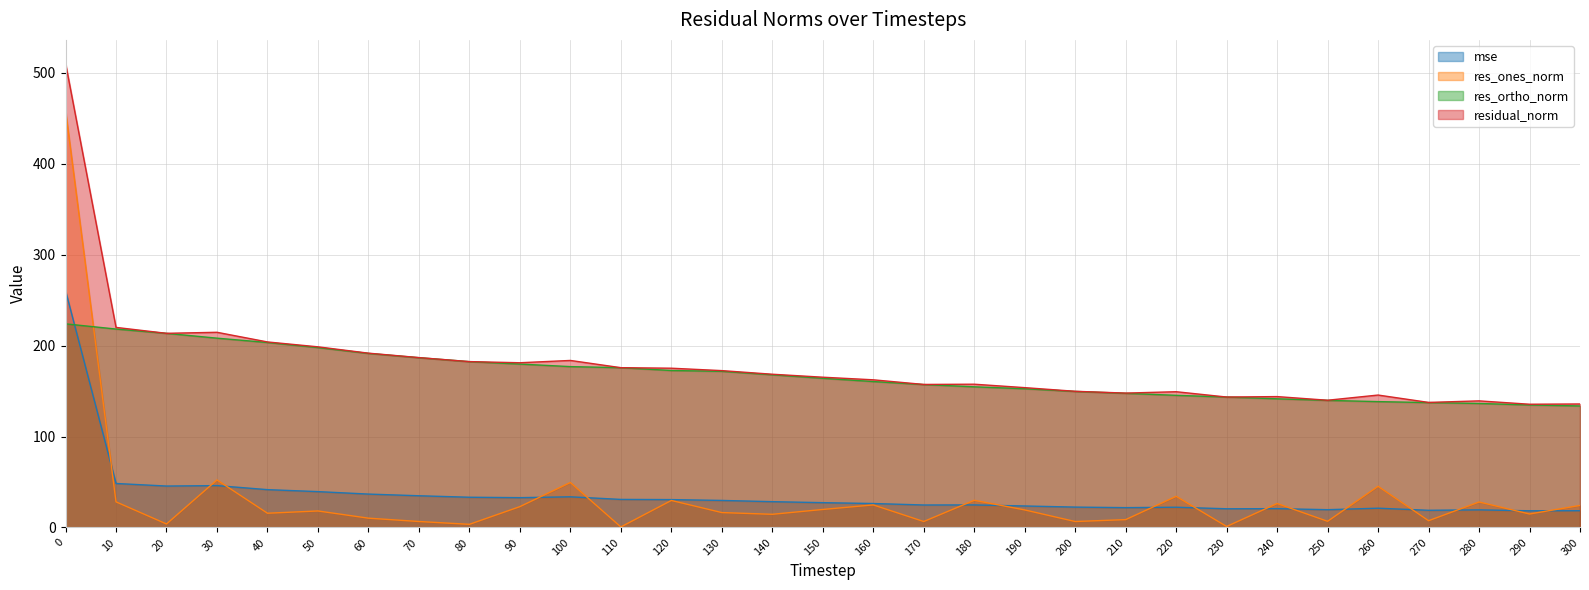

Rank the series by their maximum value, from highest to lowest.

residual_norm, res_ones_norm, mse, res_ortho_norm